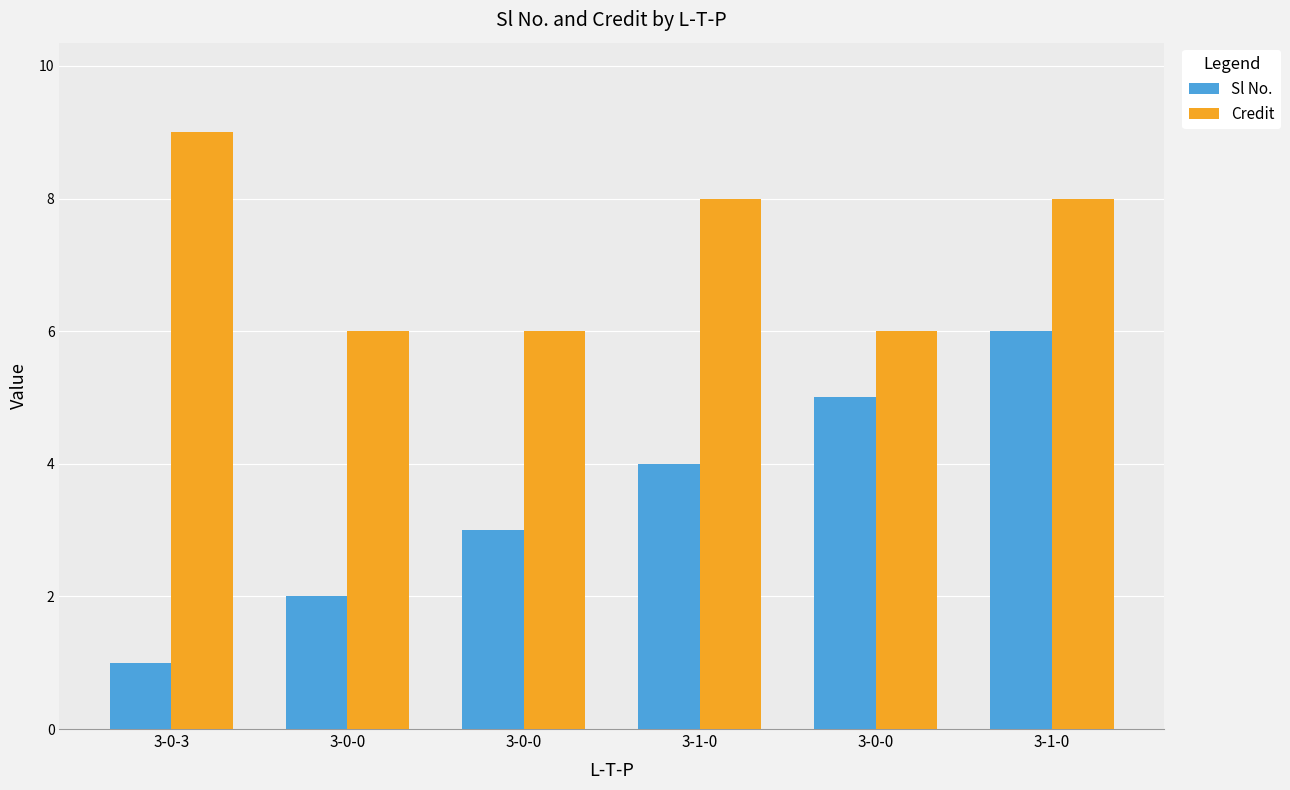

Reading right to left, what are all the values shown in this chart?

Sl No.: 6	5	4	3	2	1
Credit: 8	6	8	6	6	9